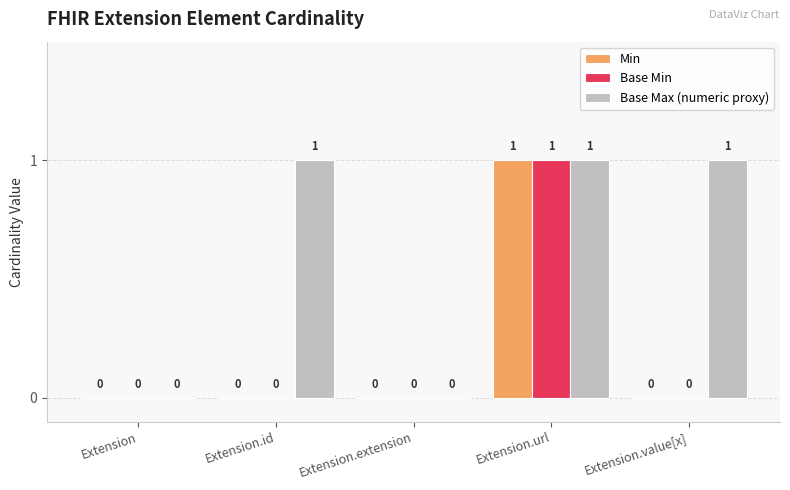

How many distinct data groups are displayed?

3